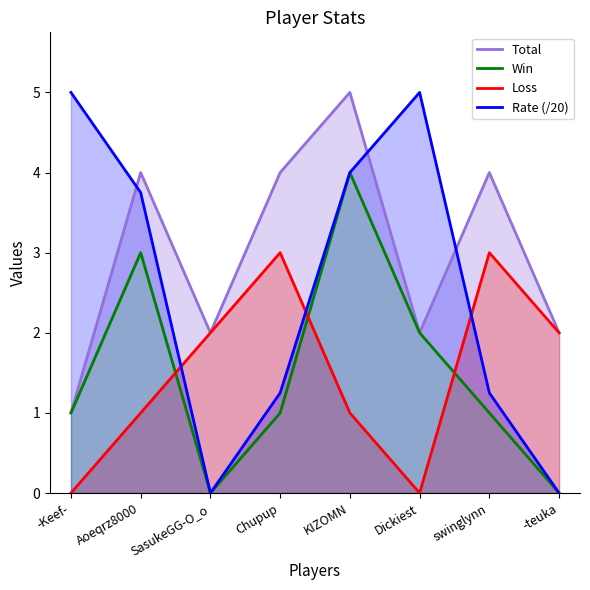

Between -Keef- and Chupup, which is larger?

Chupup